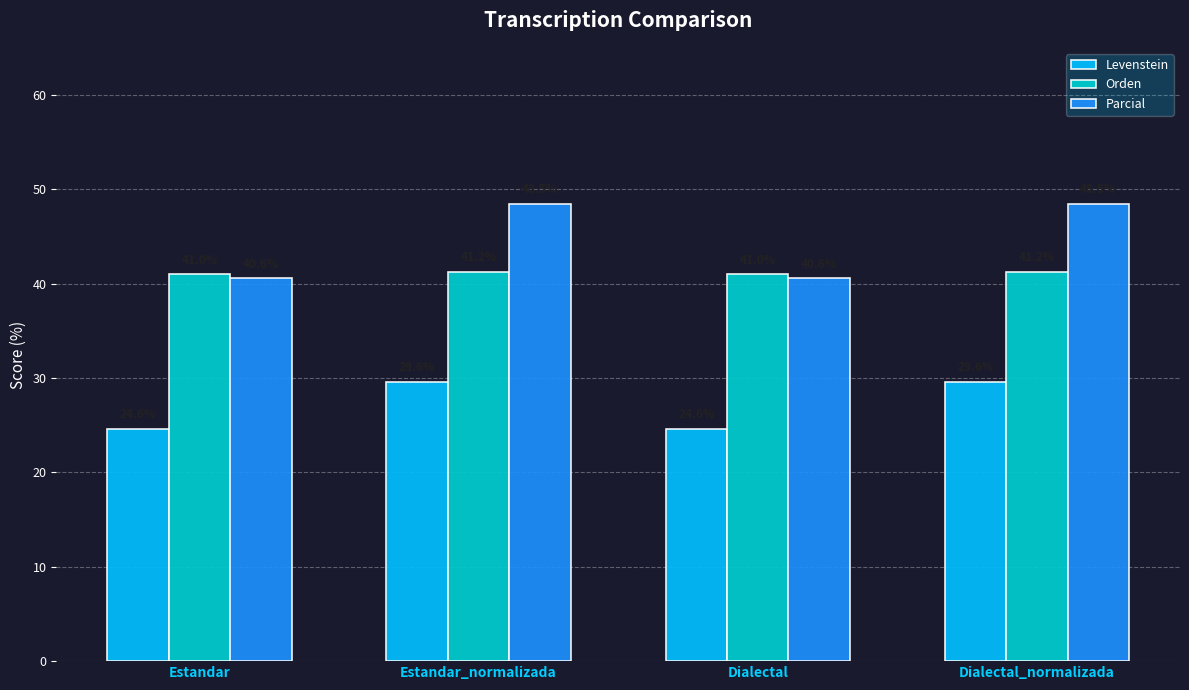

Which series has the largest total across all categories?

Parcial